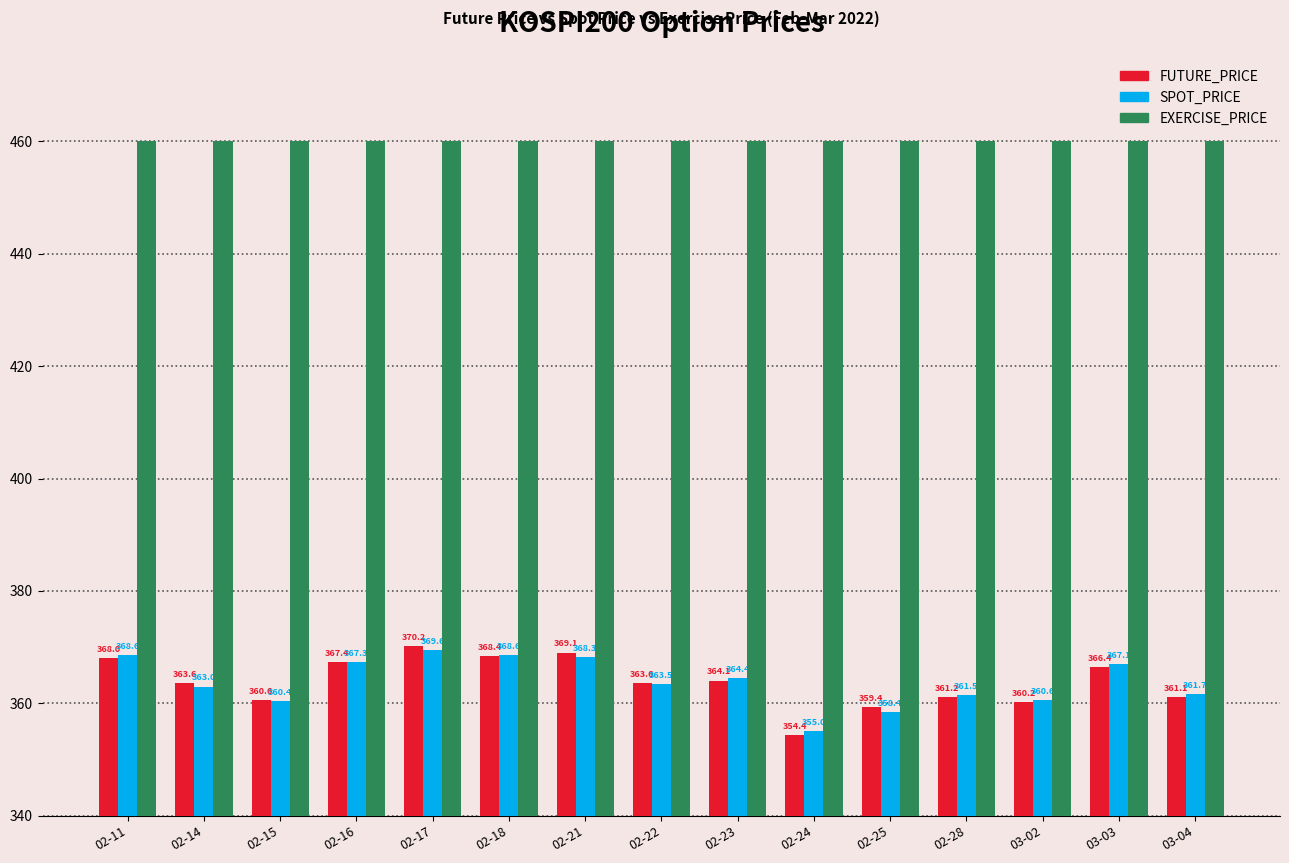

What is the total value across all series at 02-11?

1196.6